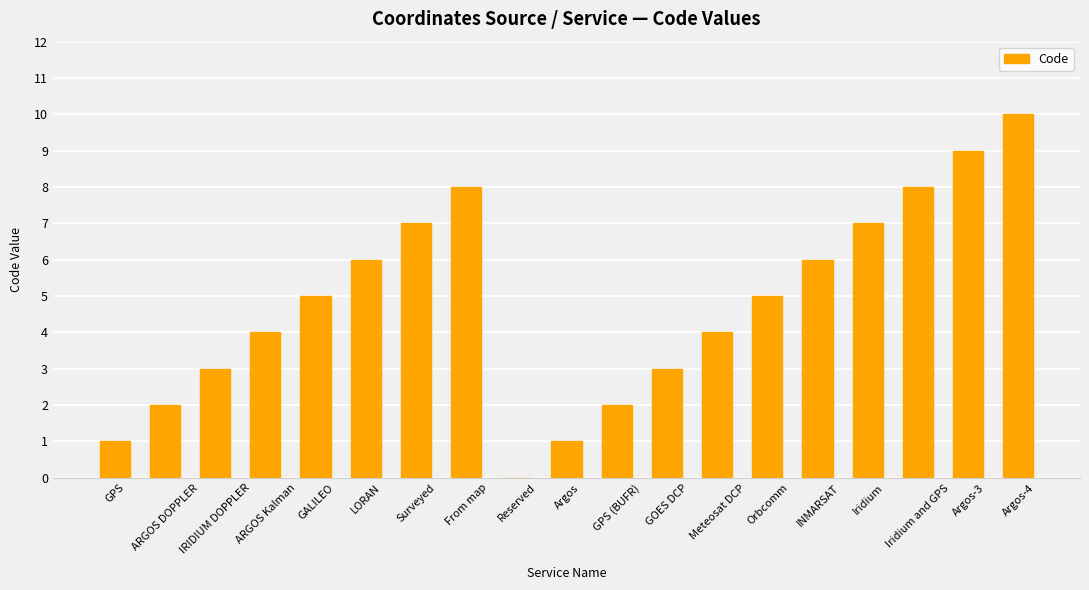

What is the change in value from GPS (BUFR) to Meteosat DCP?

+2